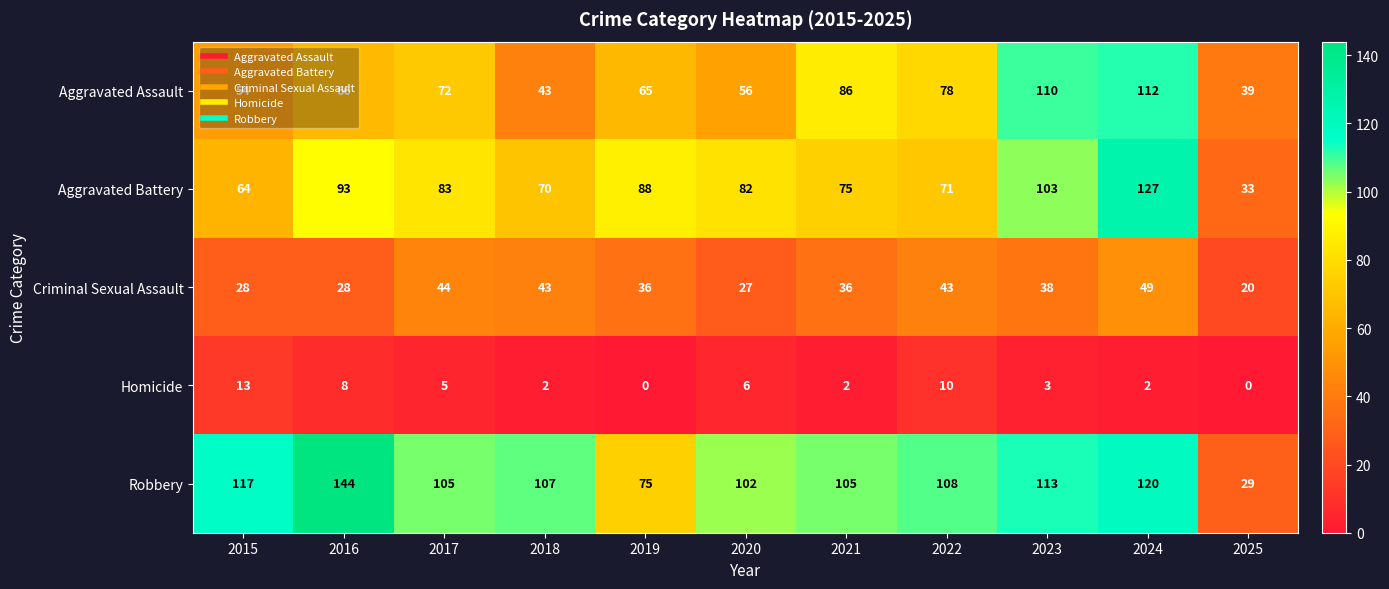

What is the maximum value shown in the chart?

144